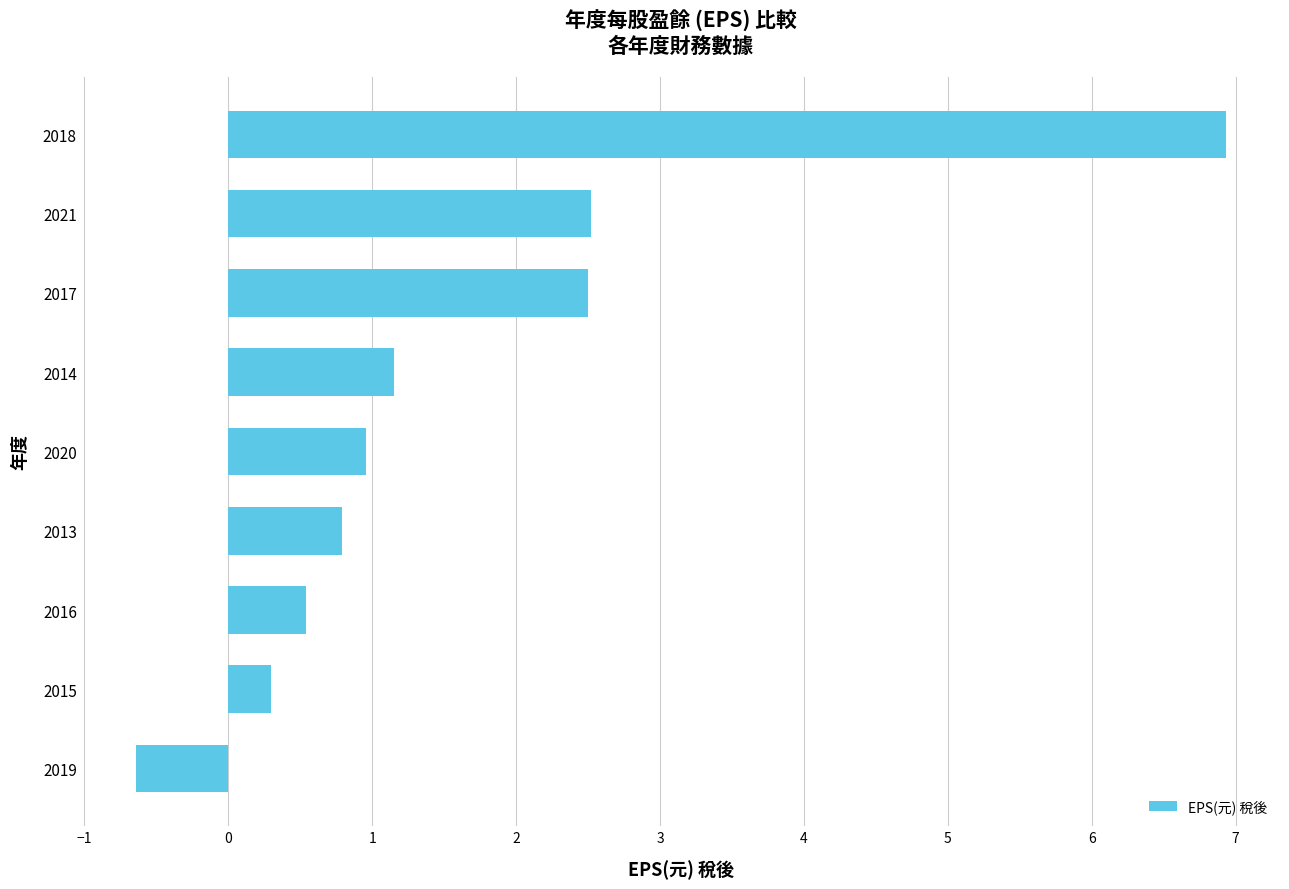

How many positive values are there?

8